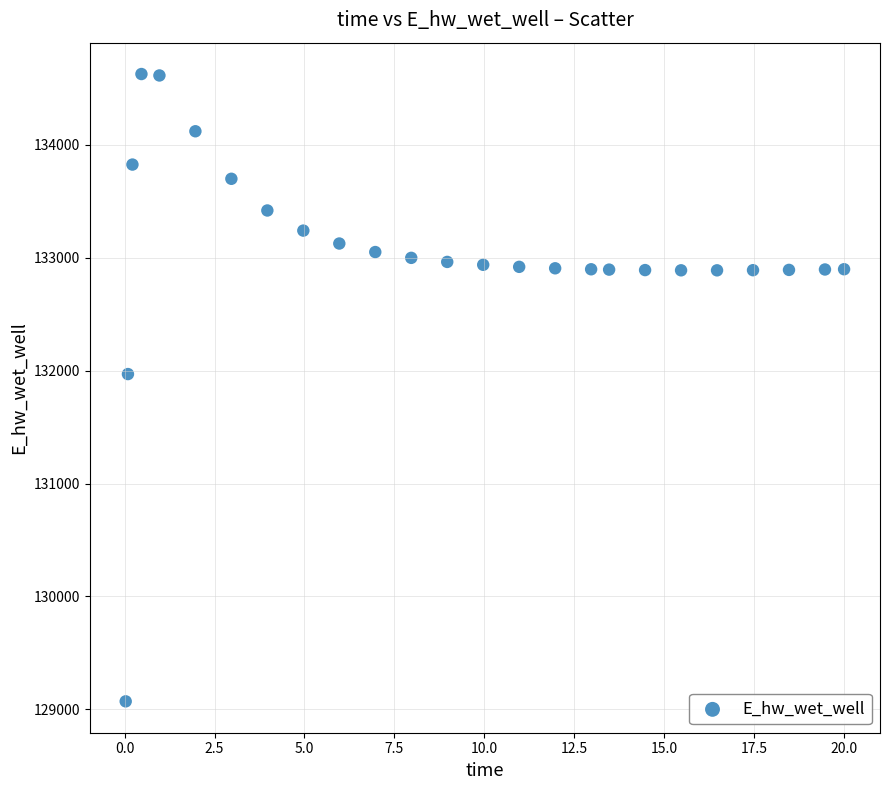

What is the range of Y values (max minus min)?

5558.1